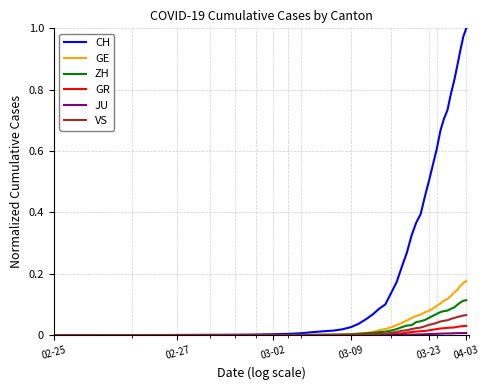

Which series has the widest spread of values?

CH